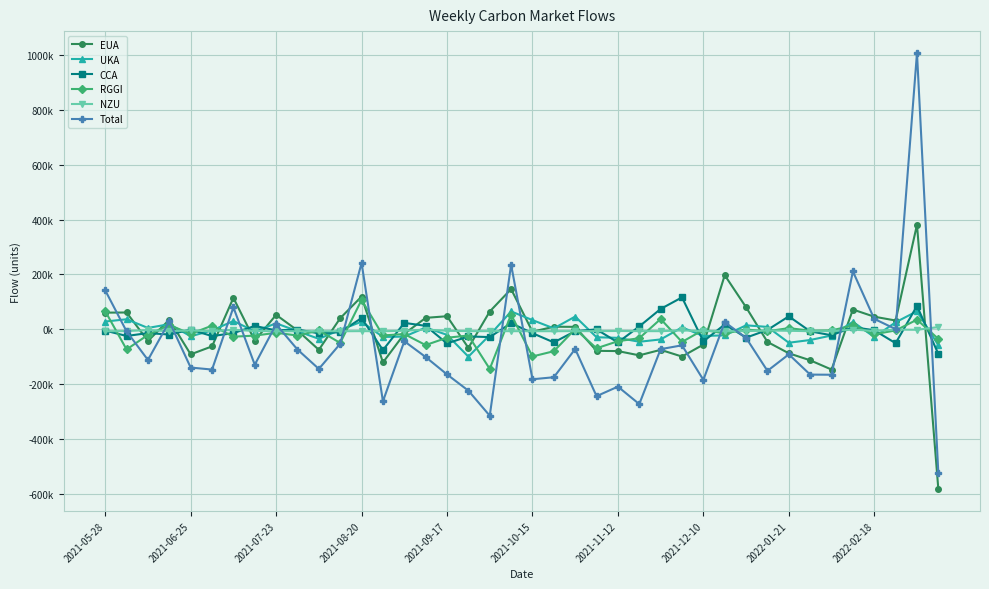

What are all the series names shown in the legend?

EUA, UKA, CCA, RGGI, NZU, Total